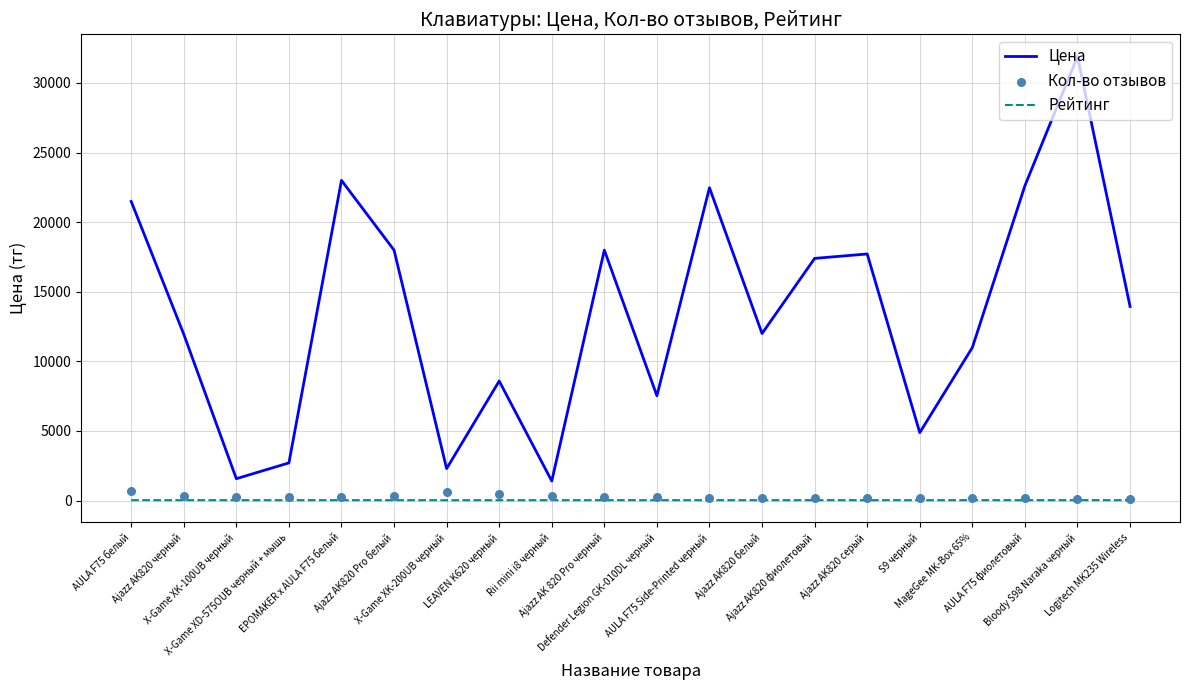

At how many categories does at least one series exceed 4067?

16